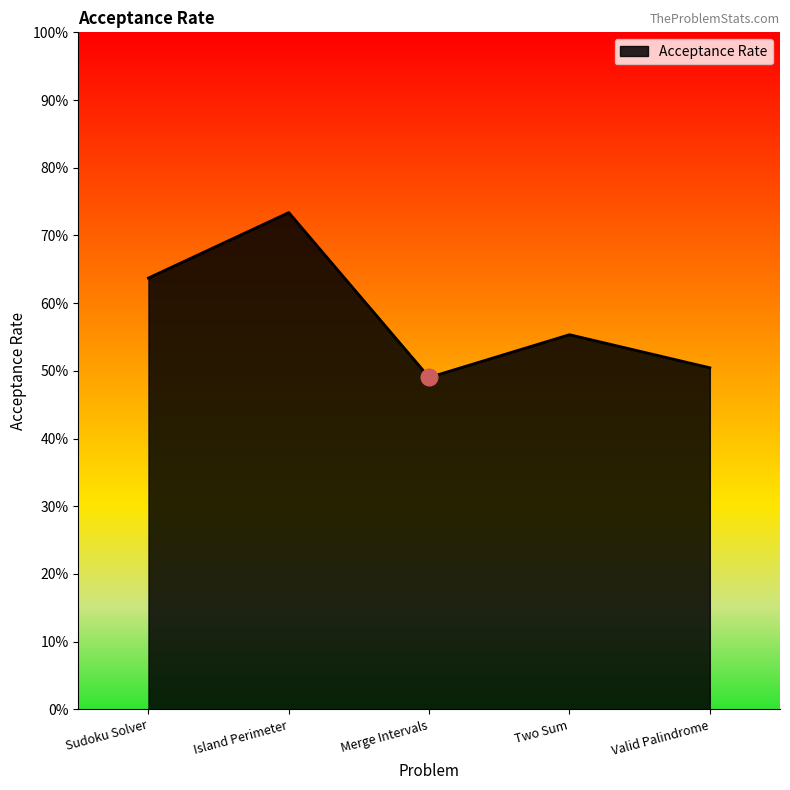

What is the label of the 5th point from the right?

Sudoku Solver